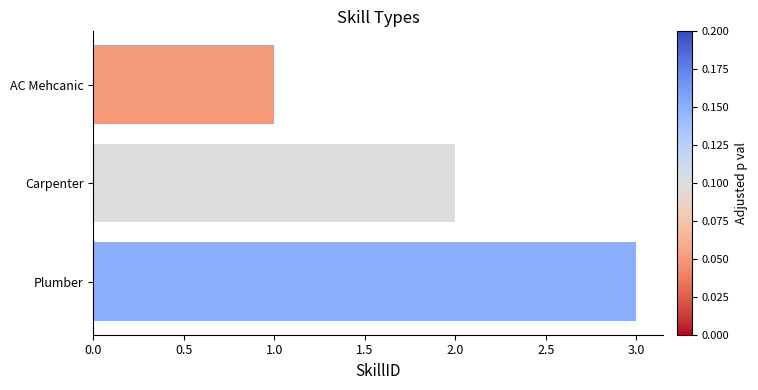

True or false: the data shows 1 at Carpenter.

False